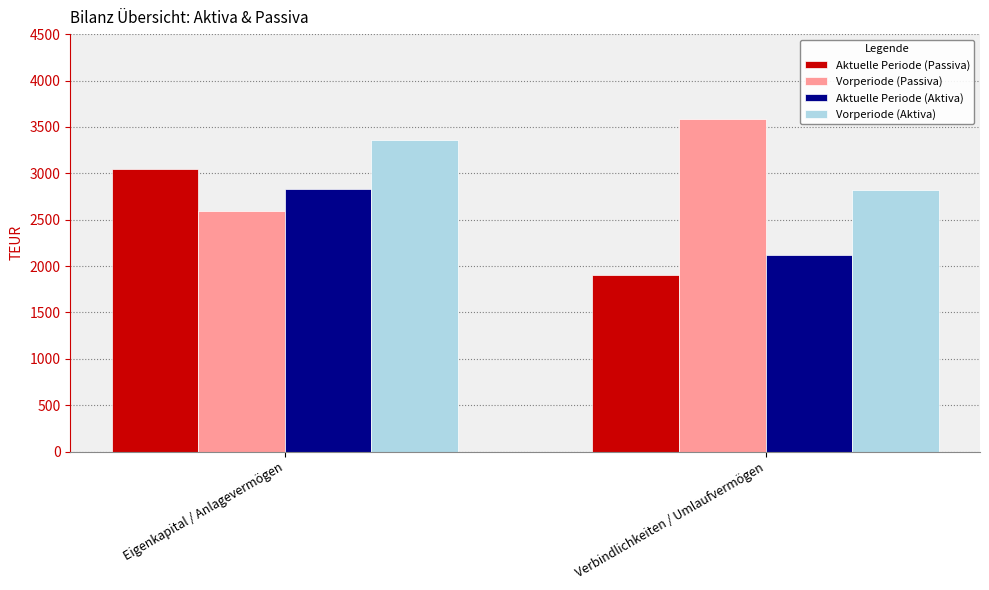

Between Eigenkapital / Anlagevermögen and Verbindlichkeiten / Umlaufvermögen, which series saw the biggest shift?

Aktuelle Periode (Passiva)